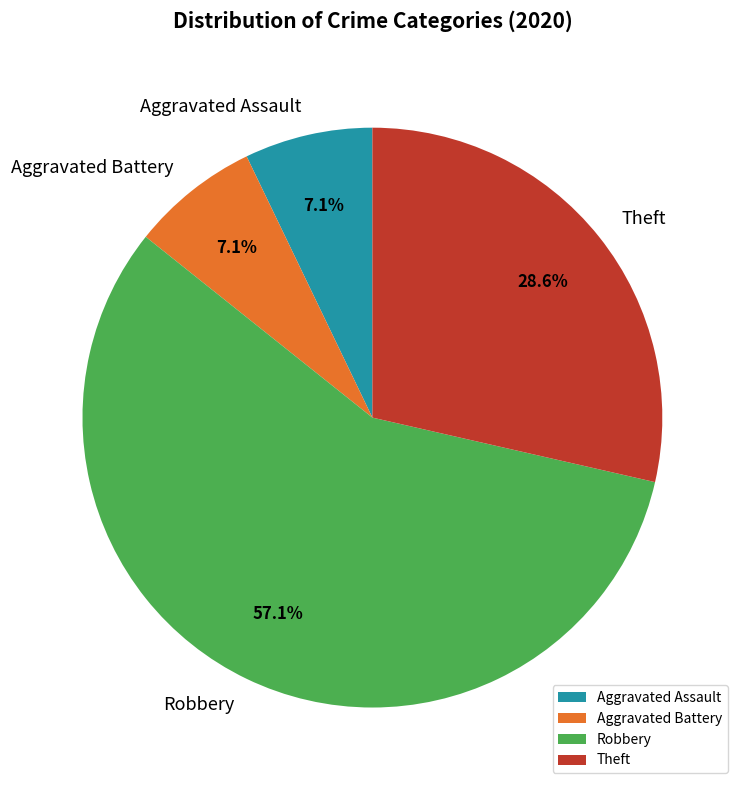

Is there a majority slice in this chart?

Yes